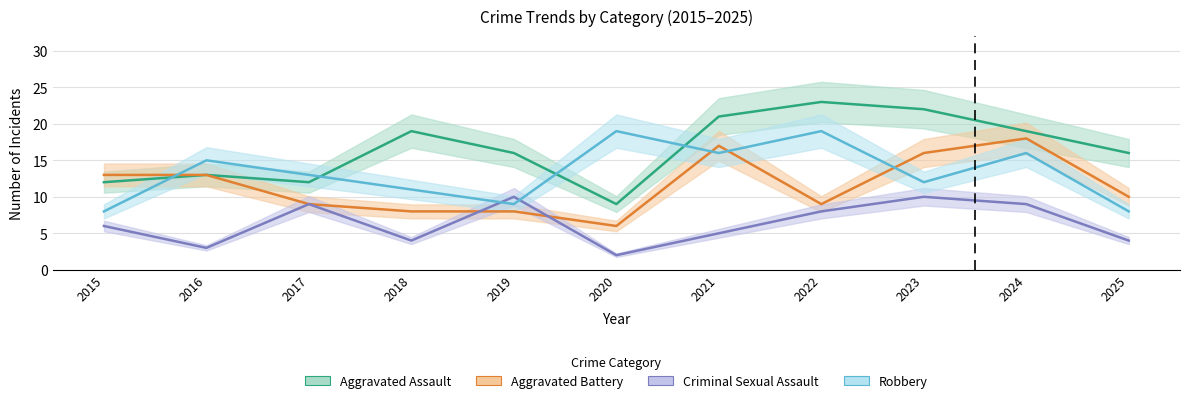

Reading left to right, extract all data points from this chart.

Aggravated Assault: 2015=12	2016=13	2017=12	2018=19	2019=16	2020=9	2021=21	2022=23	2023=22	2024=19	2025=16
Aggravated Battery: 2015=13	2016=13	2017=9	2018=8	2019=8	2020=6	2021=17	2022=9	2023=16	2024=18	2025=10
Criminal Sexual Assault: 2015=6	2016=3	2017=9	2018=4	2019=10	2020=2	2021=5	2022=8	2023=10	2024=9	2025=4
Robbery: 2015=8	2016=15	2017=13	2018=11	2019=9	2020=19	2021=16	2022=19	2023=12	2024=16	2025=8